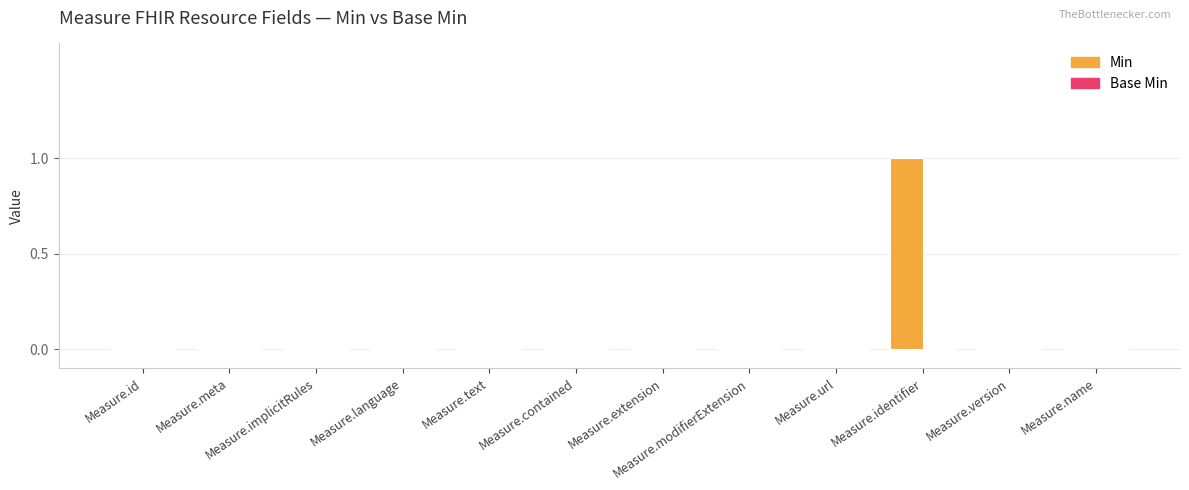

True or false: the data shows 1 at Measure.identifier.

True